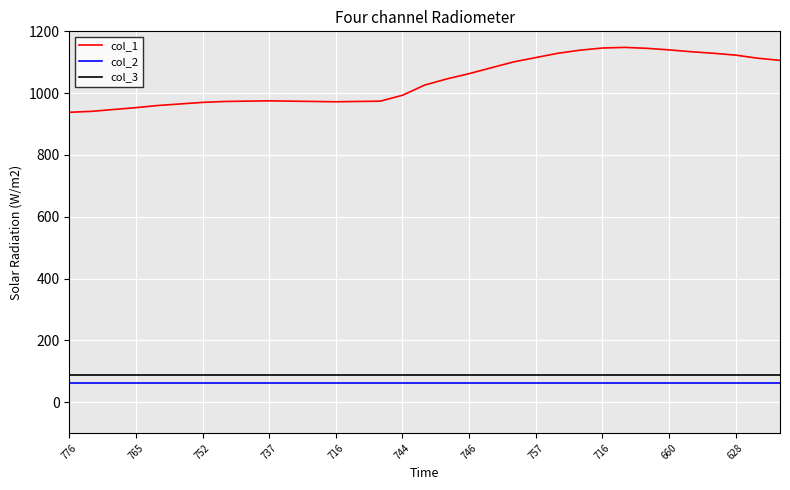

Which series has the largest range (max minus min)?

col_1